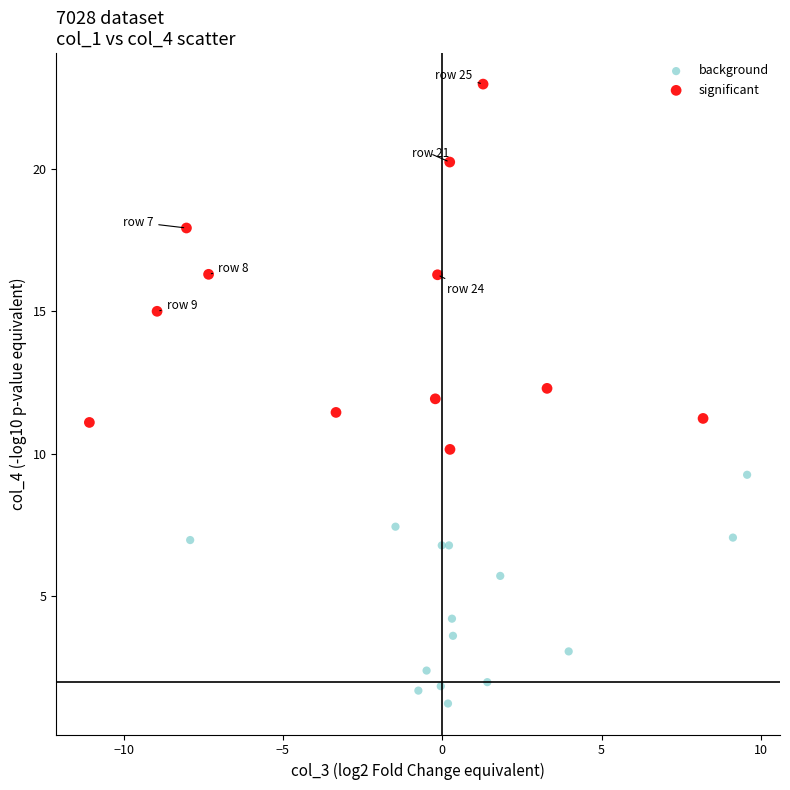

Which series reaches the minimum Y coordinate?

background